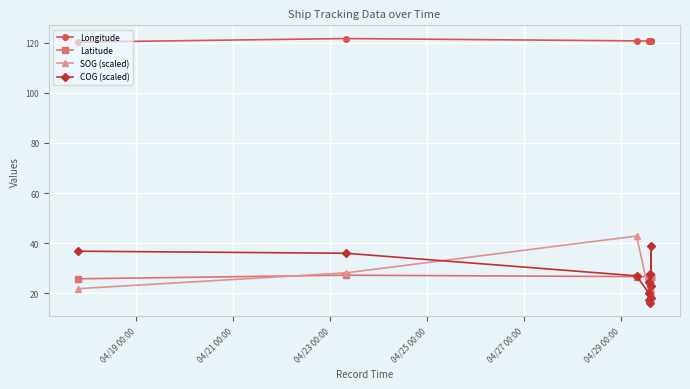

How many data points does each series have?

11